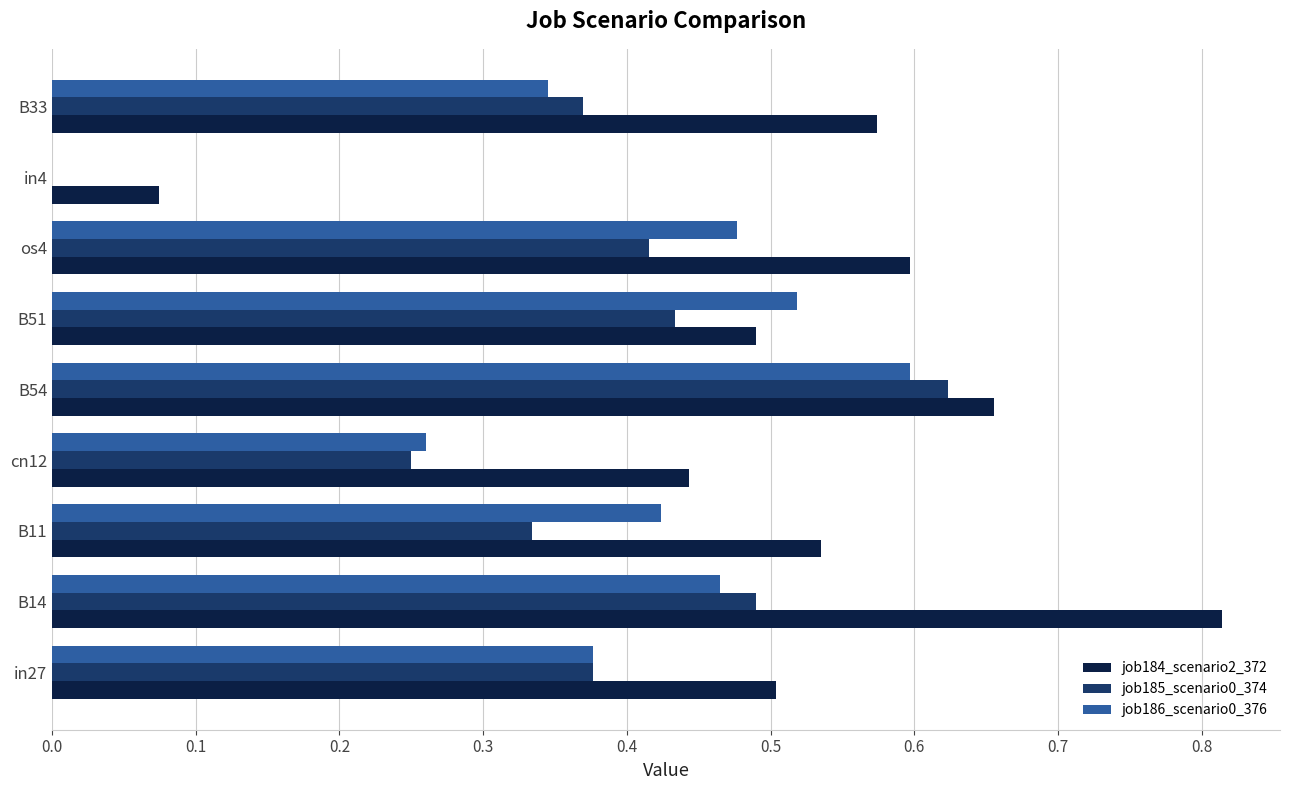

What is the total value across all series at cn12?

1.0